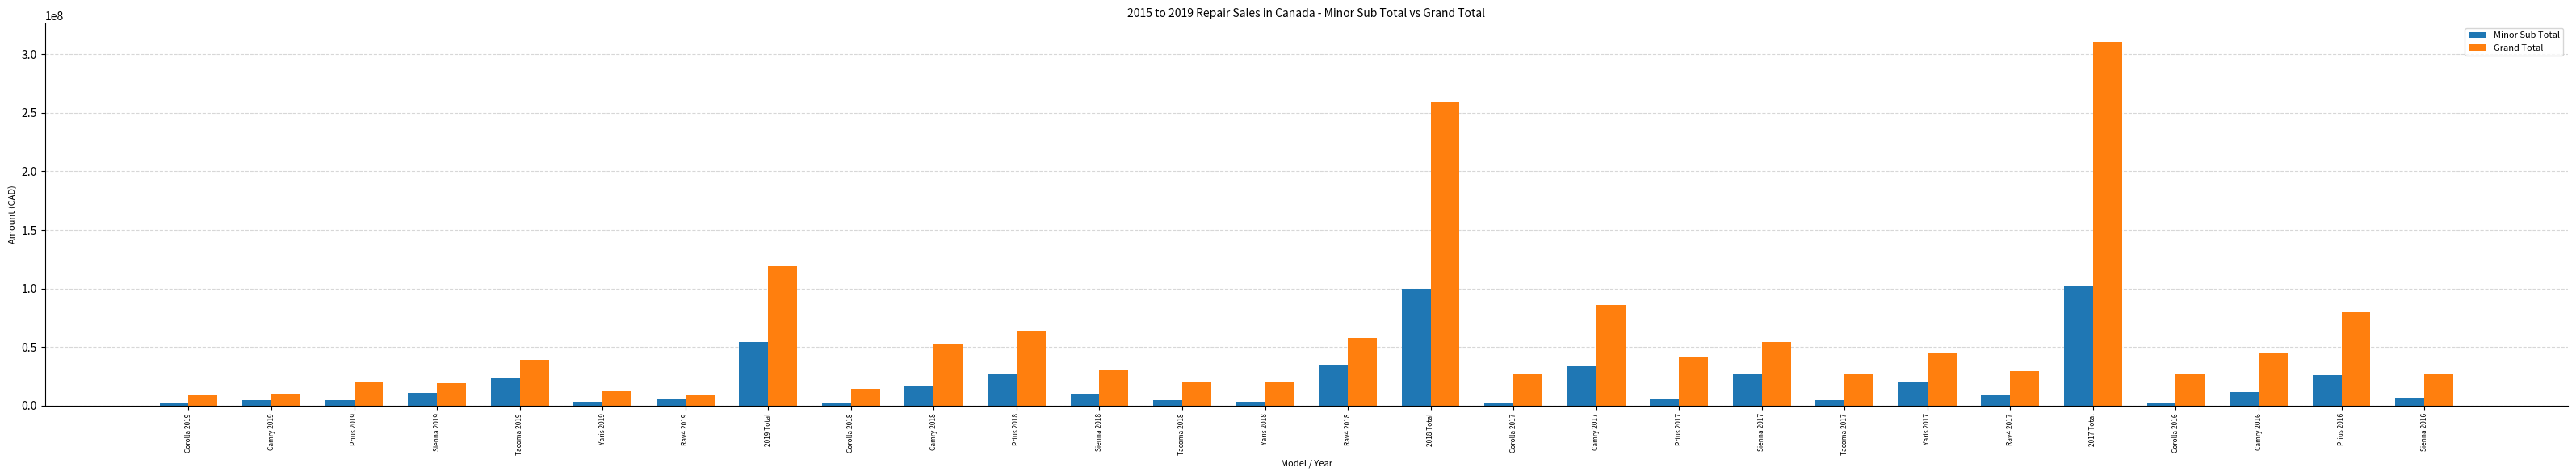

Where does the Grand Total series first go above 29979181?

Tacoma 2019